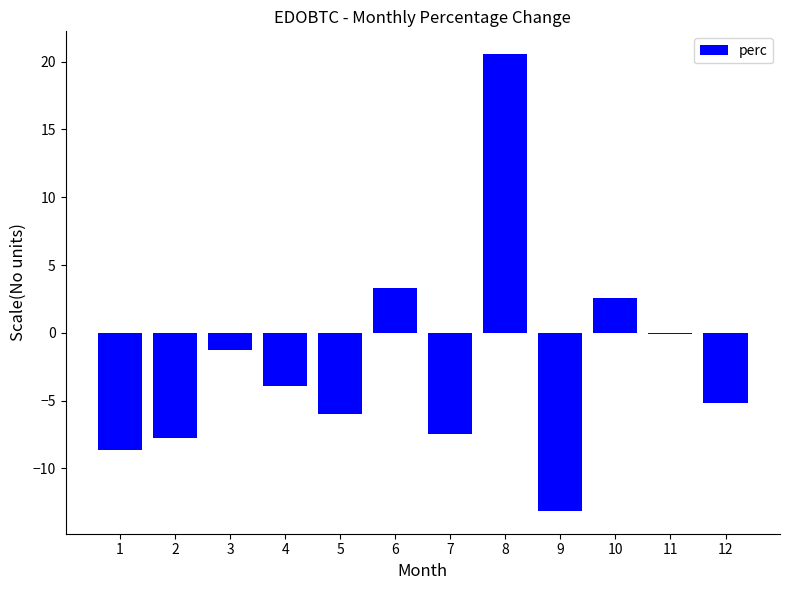

At which label does the data first exceed -3?

3